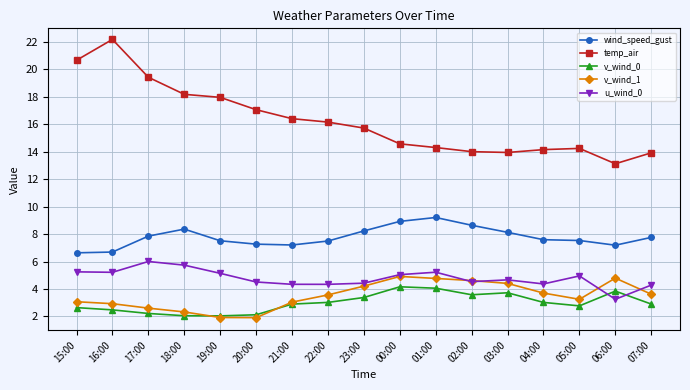

What is the label of the 8th point from the left?

22:00